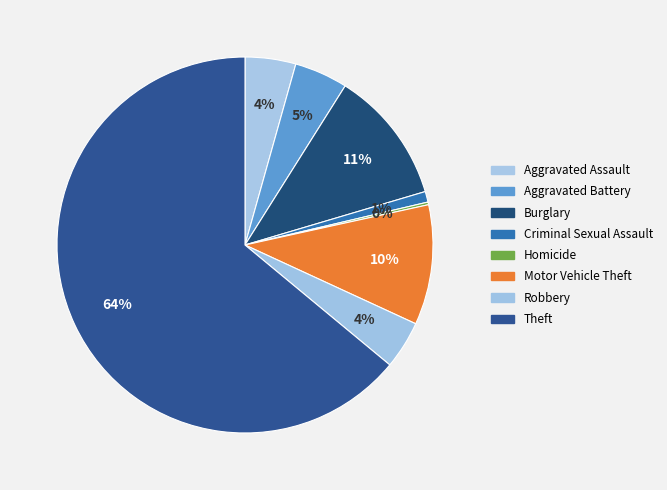

Which slice is the largest?

Theft